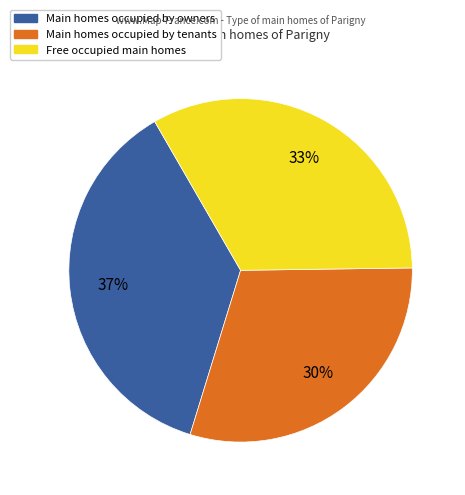

Does any single category account for the majority?

No